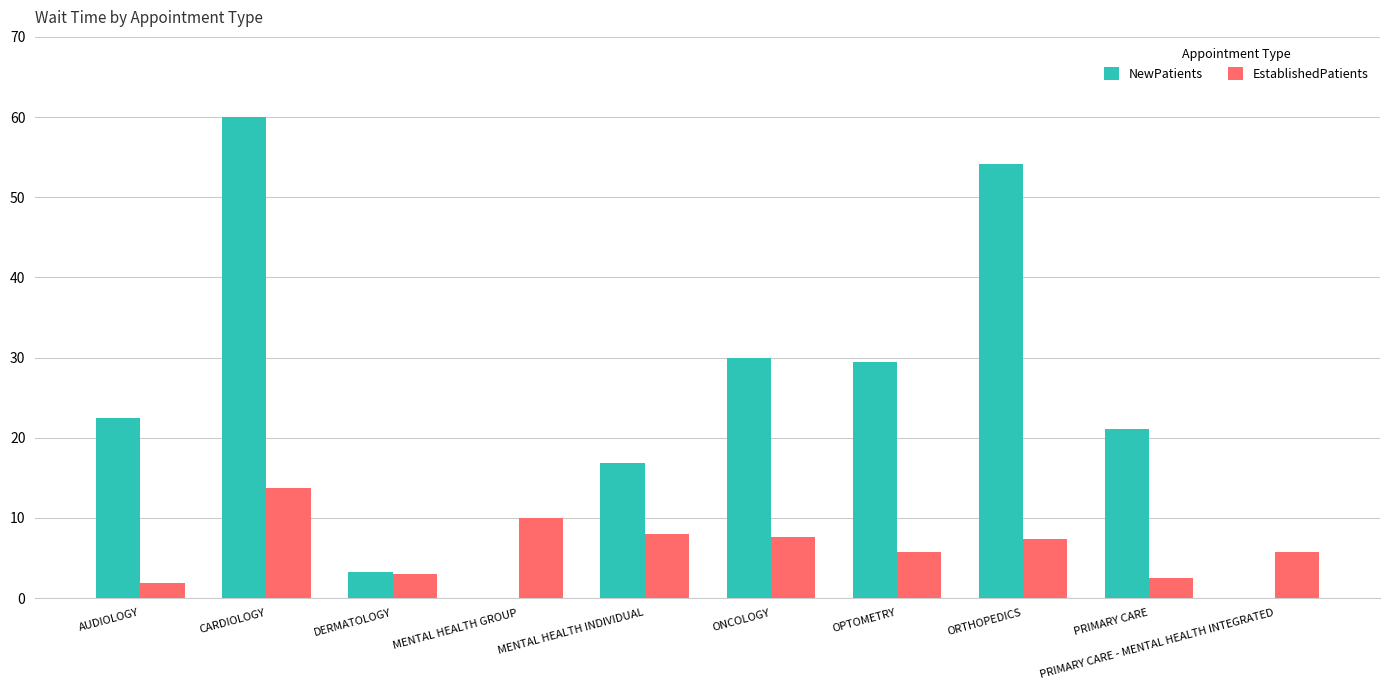

How many values in the EstablishedPatients series exceed 7?

5